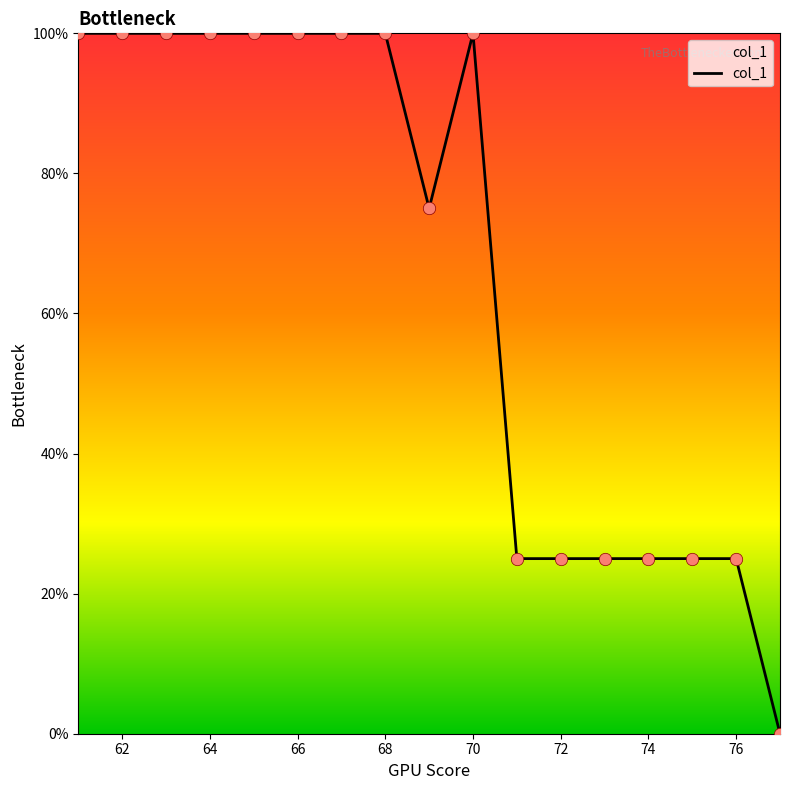

What is the maximum value shown in the chart?

100